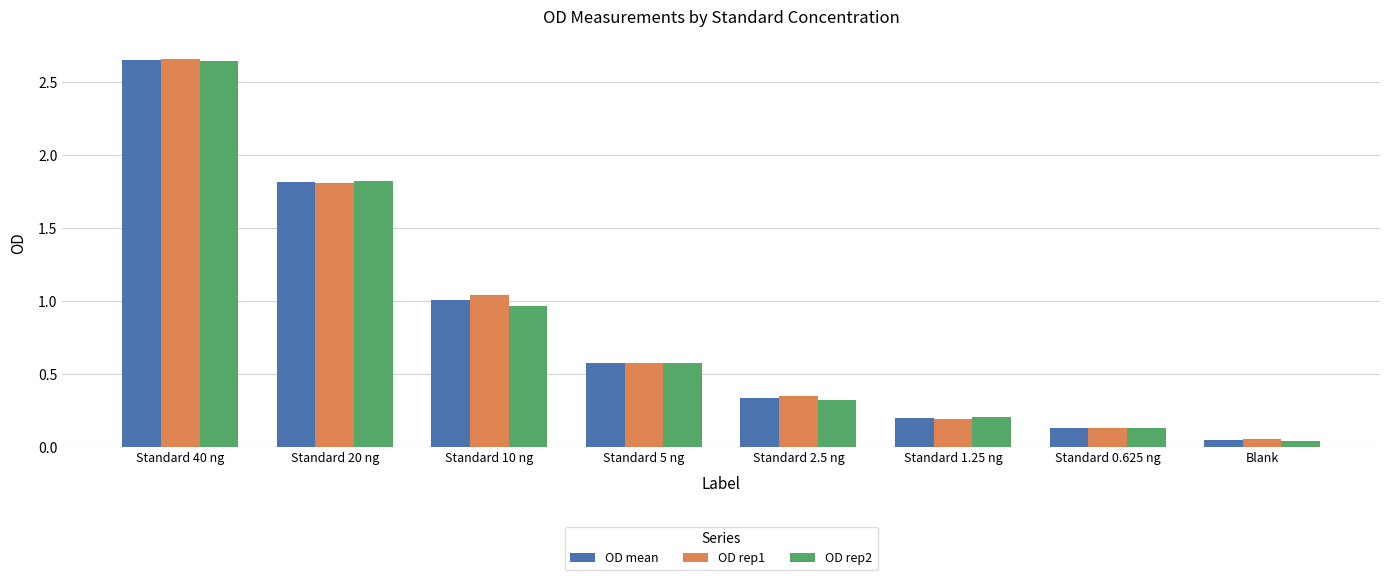

At which category is the sum across all series the highest?

Standard 40 ng